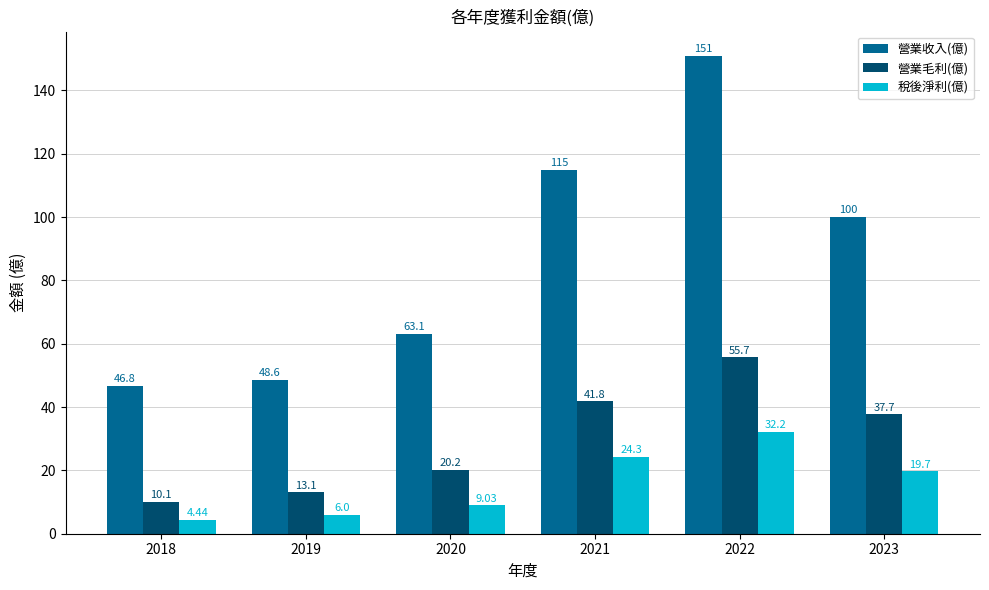

Rank the categories by 營業毛利(億) value from lowest to highest.

2018, 2019, 2020, 2023, 2021, 2022